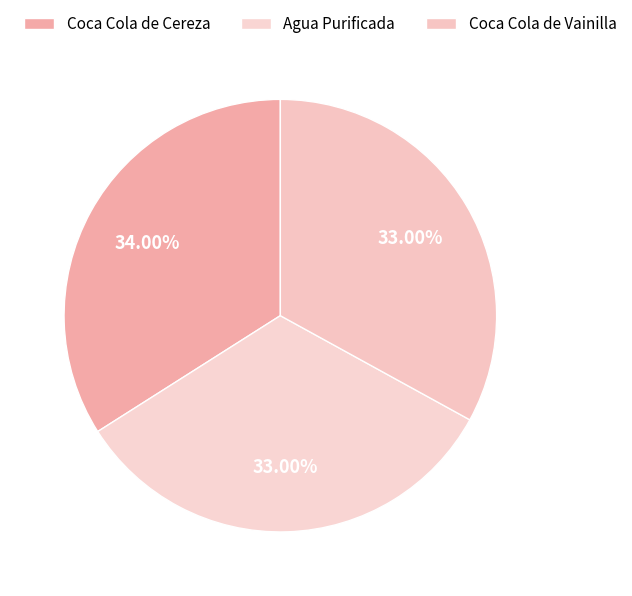

Does Coca Cola de Cereza represent more than half of the total?

No